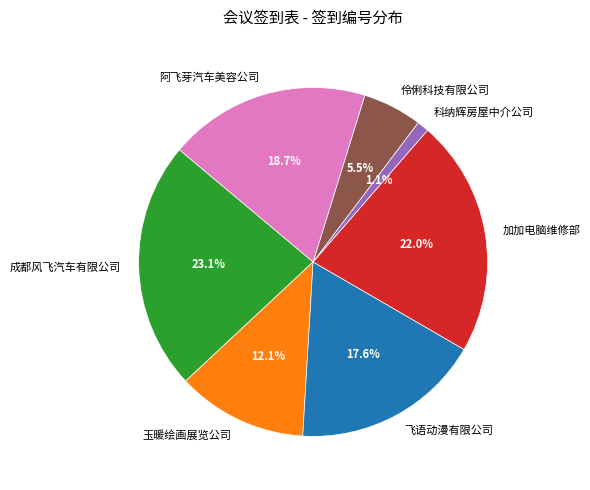

Is 飞语动漫有限公司 the majority of the pie?

No